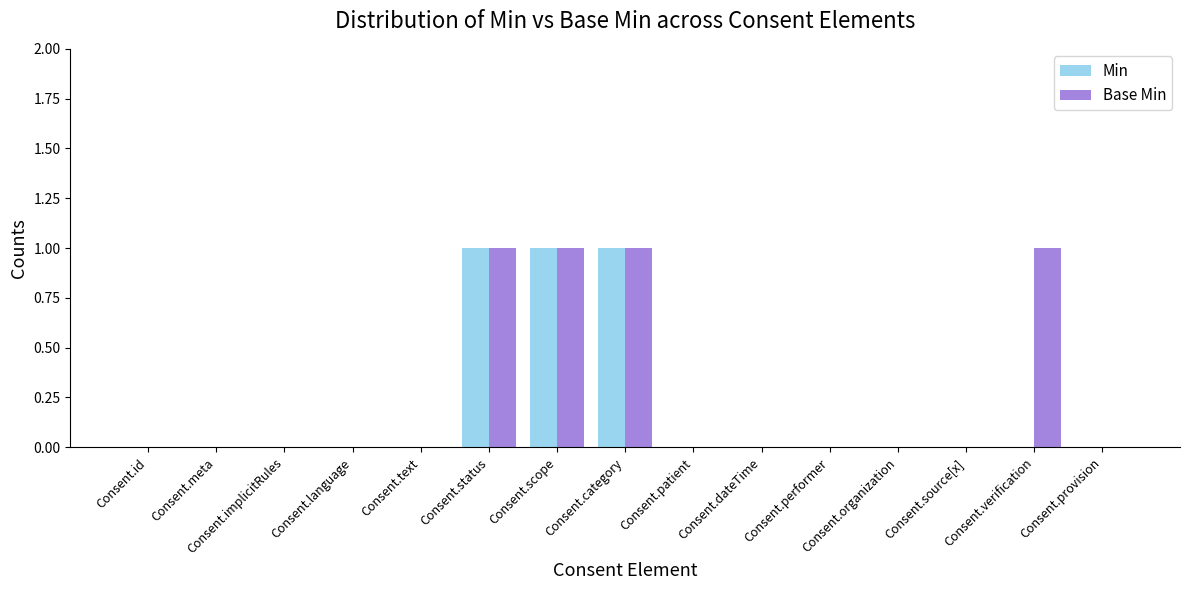

Does the chart contain stacked bars?

No